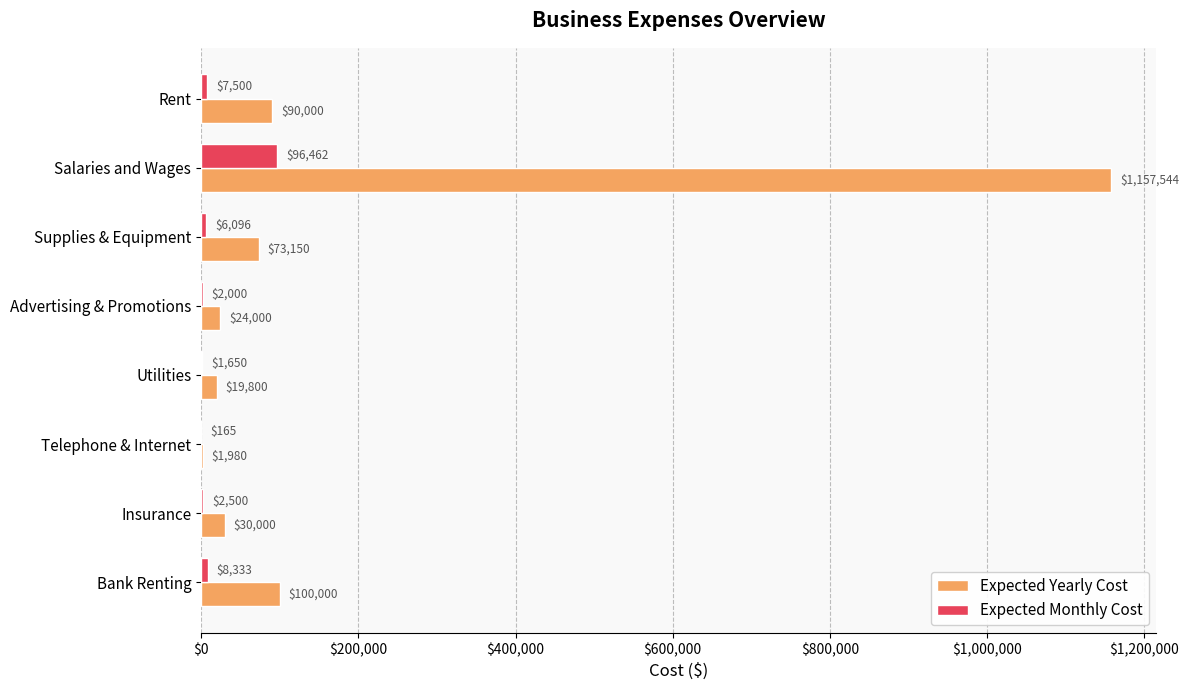

What is the maximum value for Expected Yearly Cost?

1157544.0